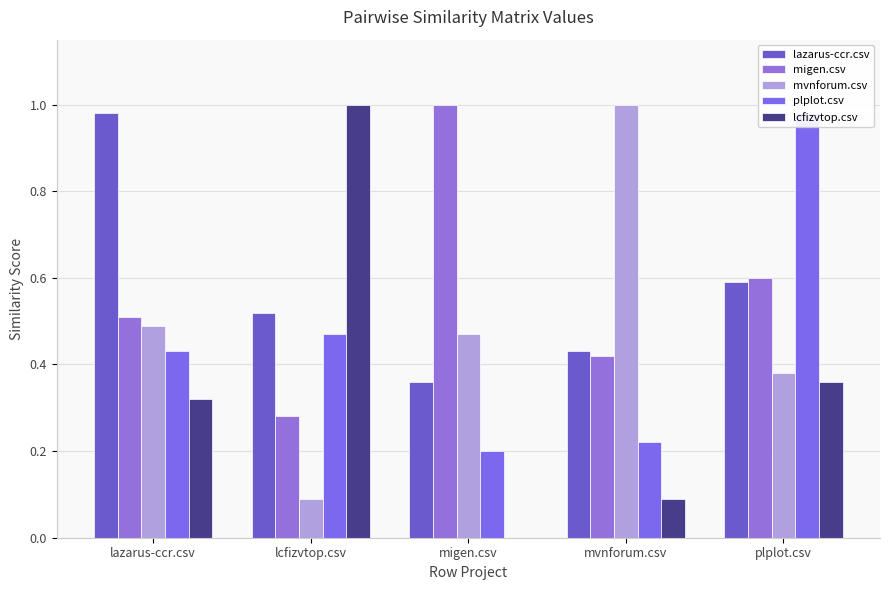

How many groups of bars are there?

5